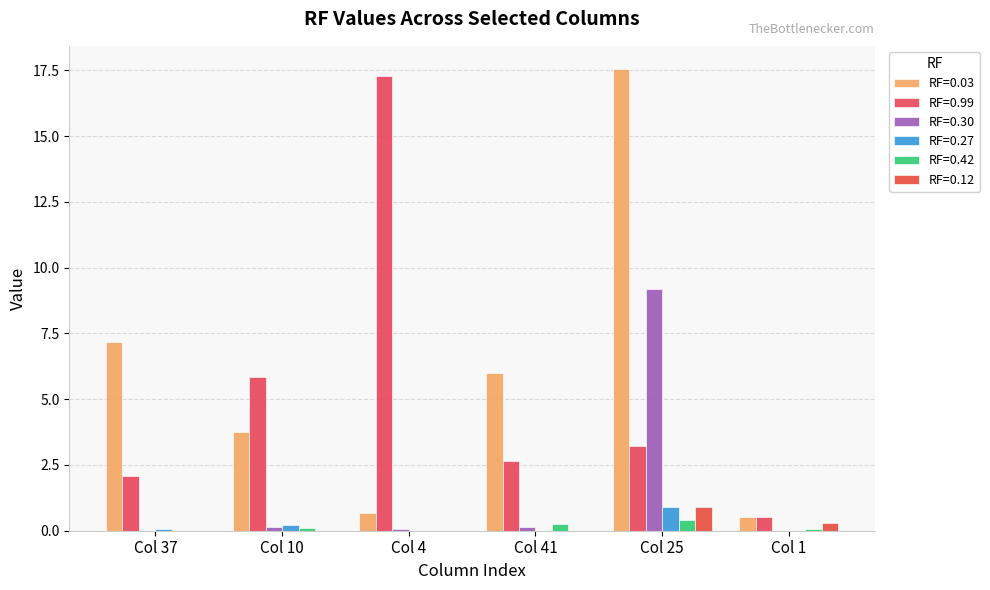

Which label corresponds to the largest value in the chart?

Col 25